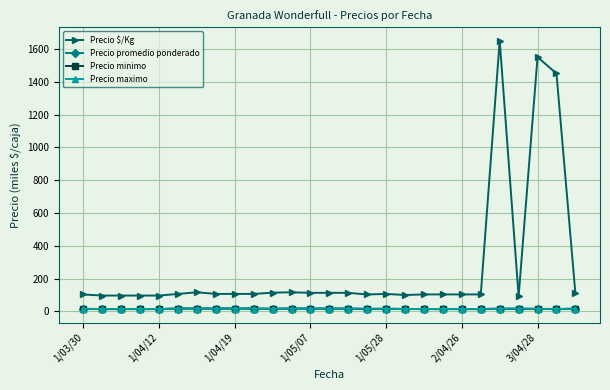

Which series has the largest range (max minus min)?

Precio $/Kg